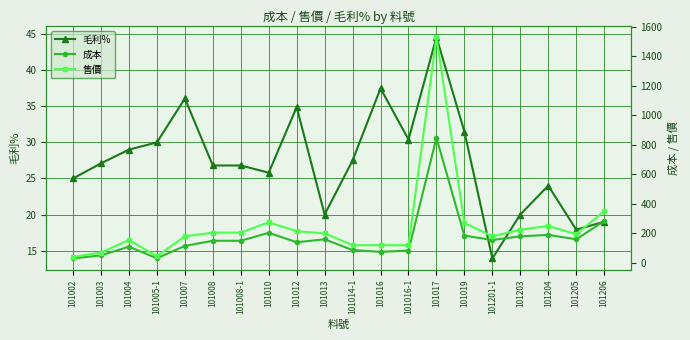

How many values in the 售價 series exceed 200?

9